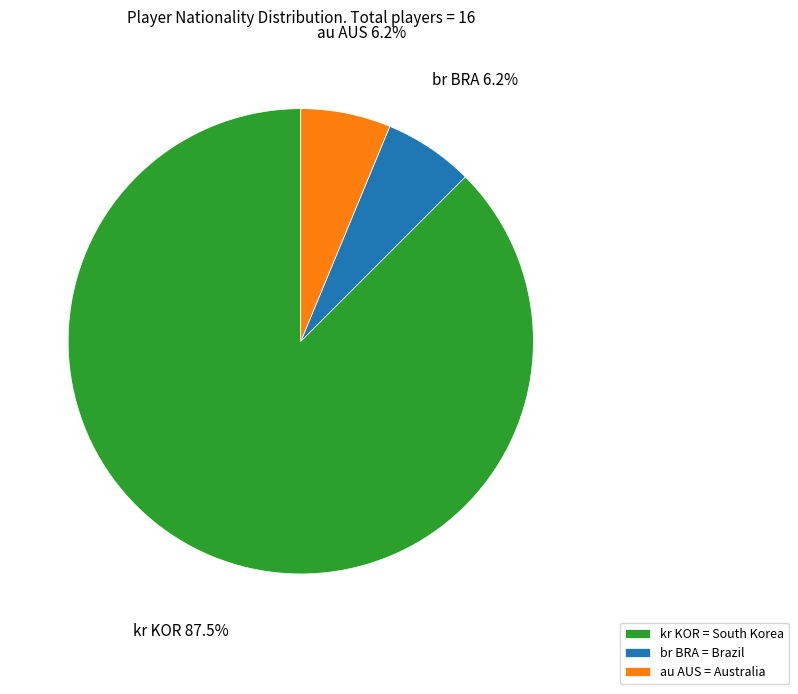

Between kr KOR = South Korea and au AUS = Australia, which is larger?

kr KOR = South Korea